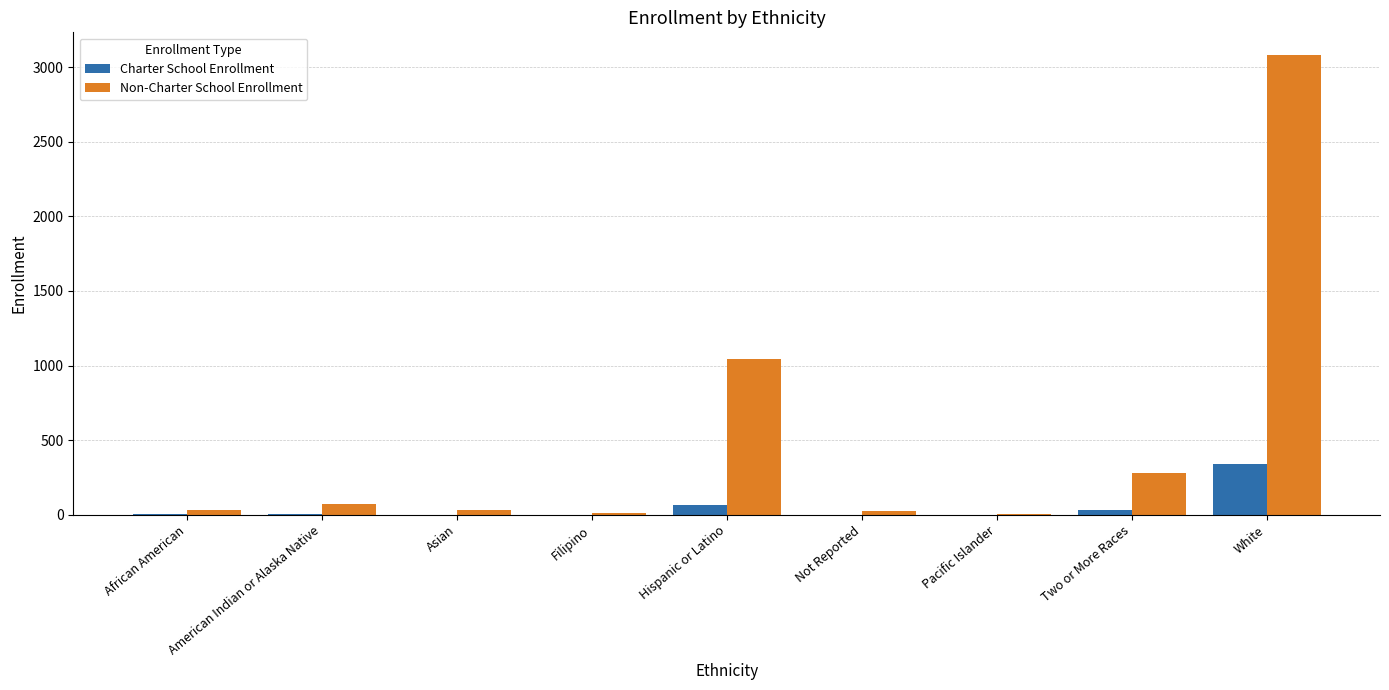

Is it true that Non-Charter School Enrollment equals 3079 at White?

True